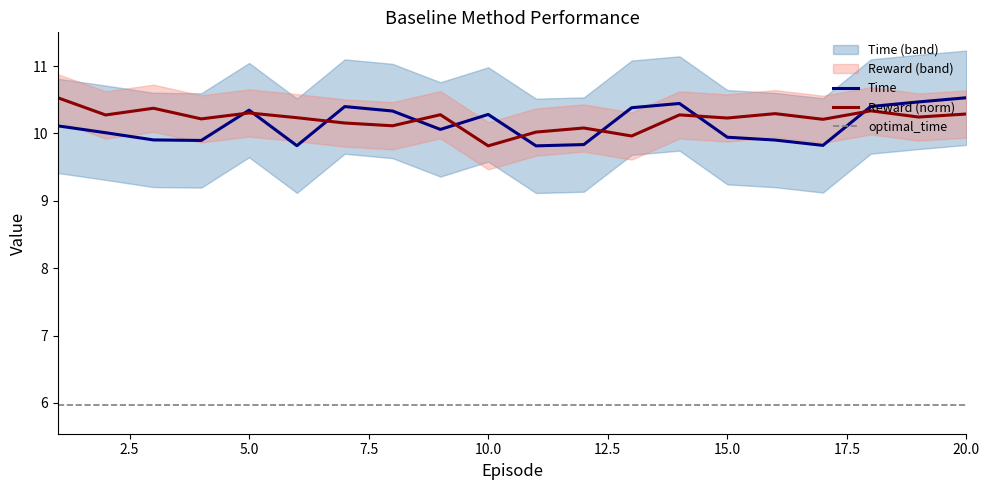

What is the highest value of the Reward (norm) series?

10.5